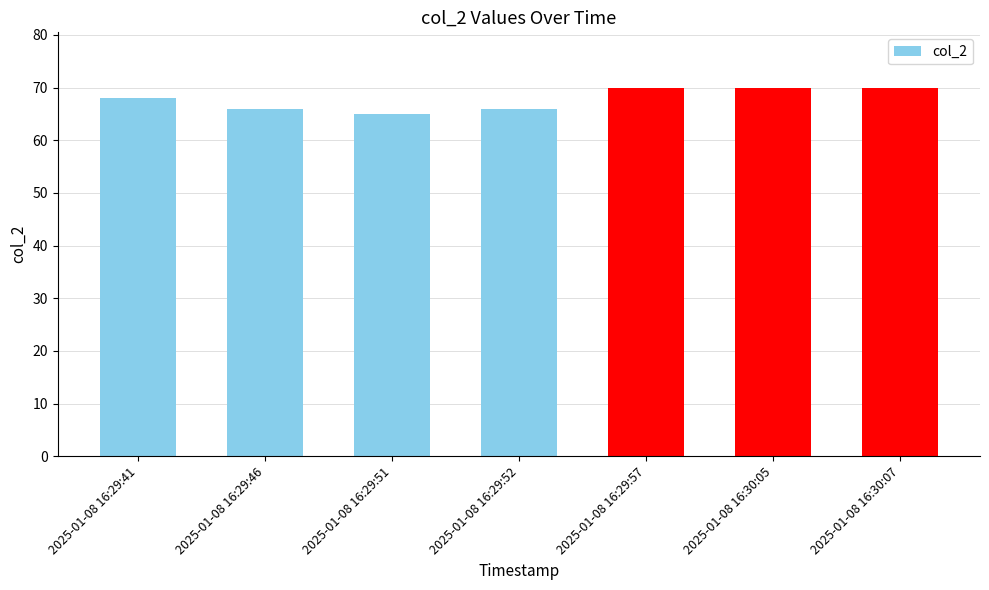

True or false: the data shows 68 at 2025-01-08 16:29:41.

True